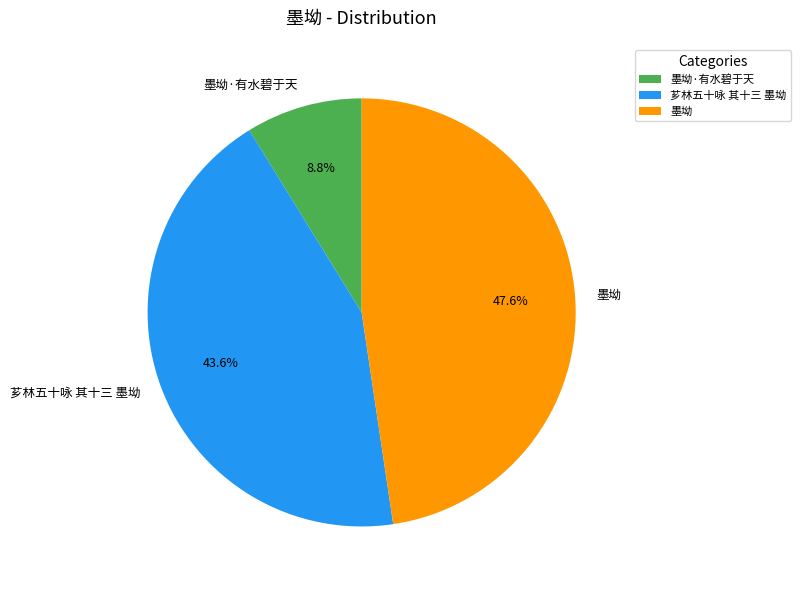

Rank the categories by value from highest to lowest.

墨坳, 芗林五十咏 其十三 墨坳, 墨坳·有水碧于天